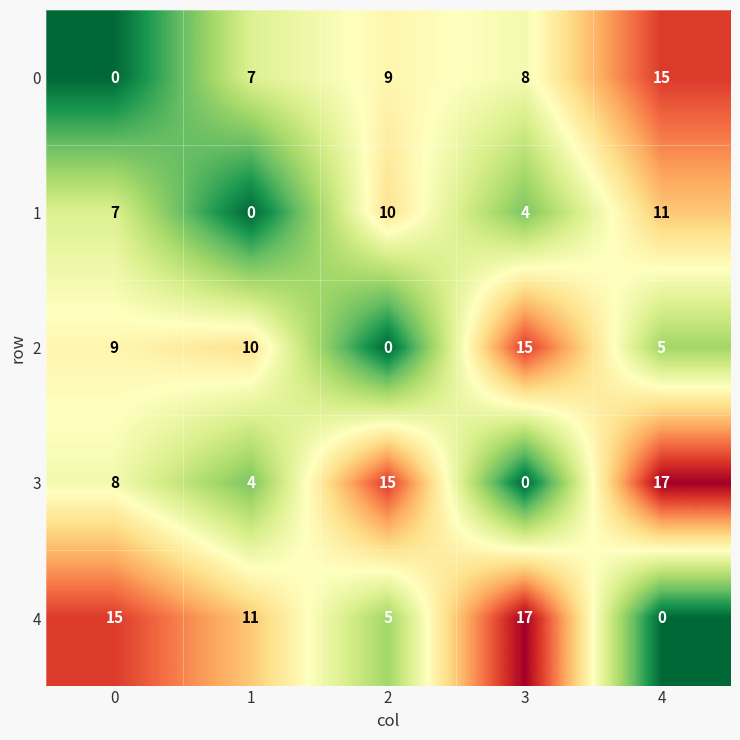

At which category is the sum across all series the highest?

4